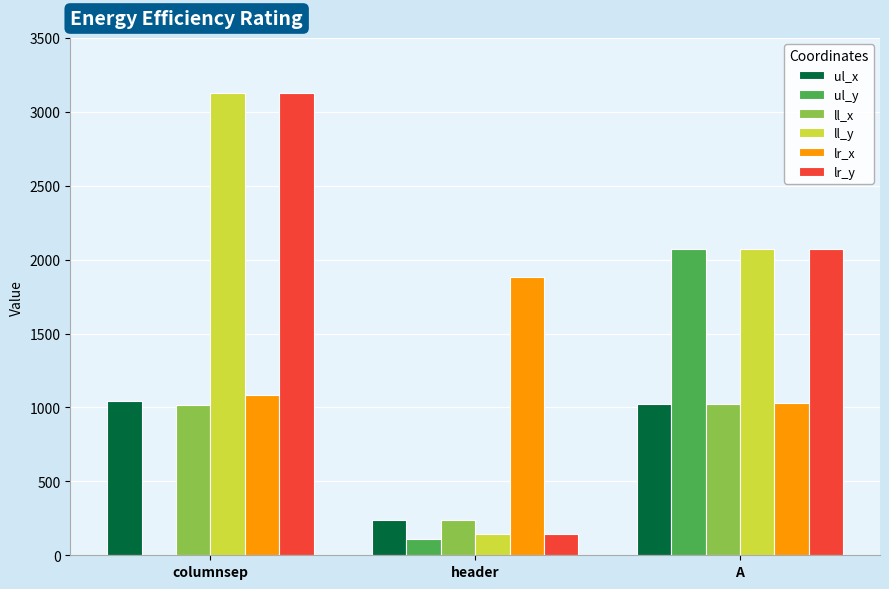

At which label is lr_x closest to 1455?

columnsep